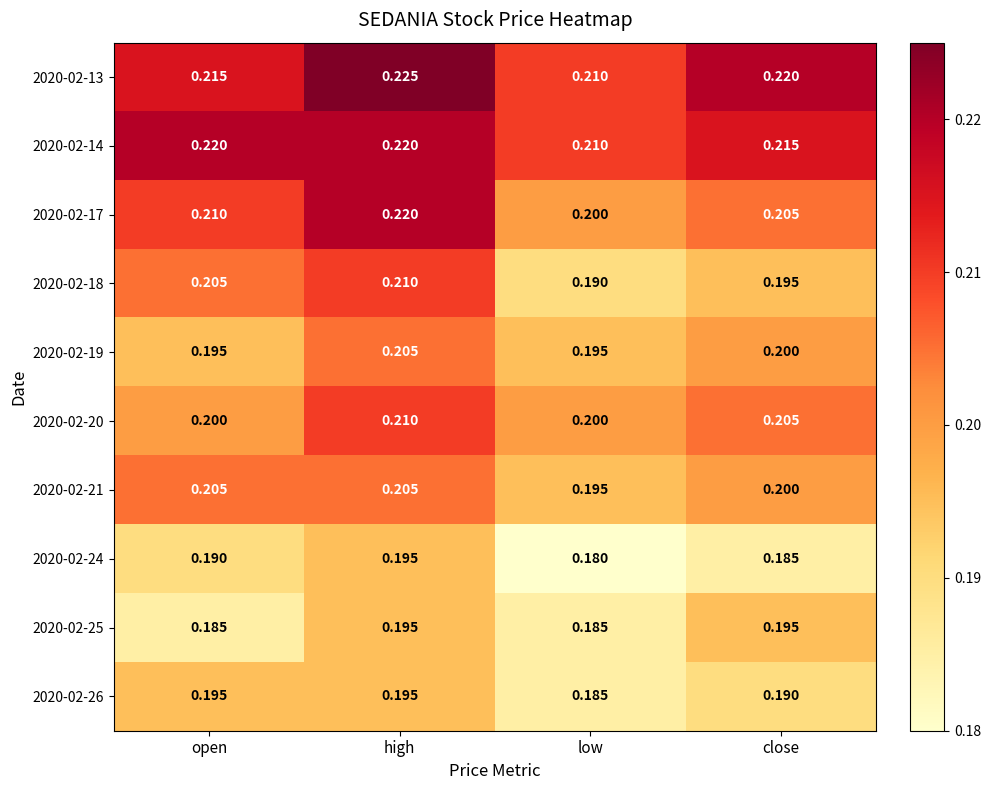

Where is 2020-02-26 nearest to the value 0?

low